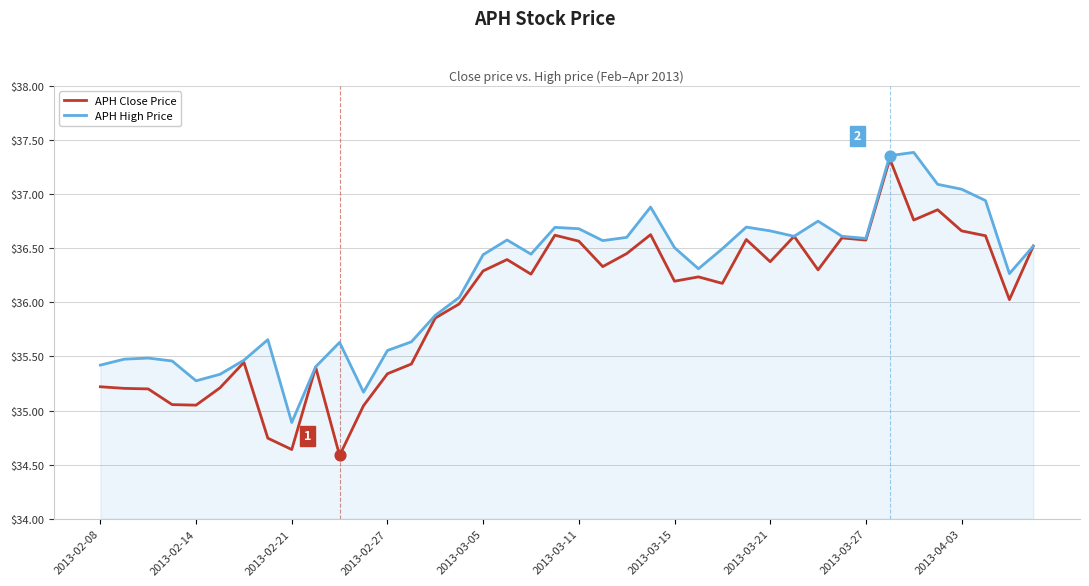

Which series has the largest range (max minus min)?

APH Close Price